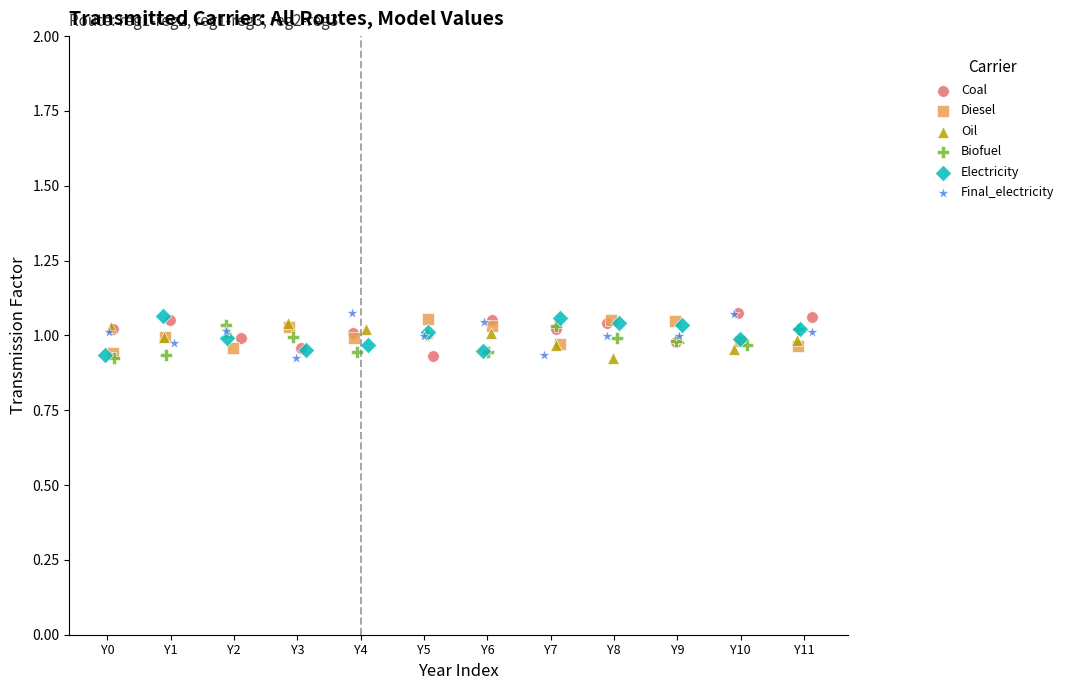

What are all the series names shown in the legend?

Coal, Diesel, Oil, Biofuel, Electricity, Final_electricity